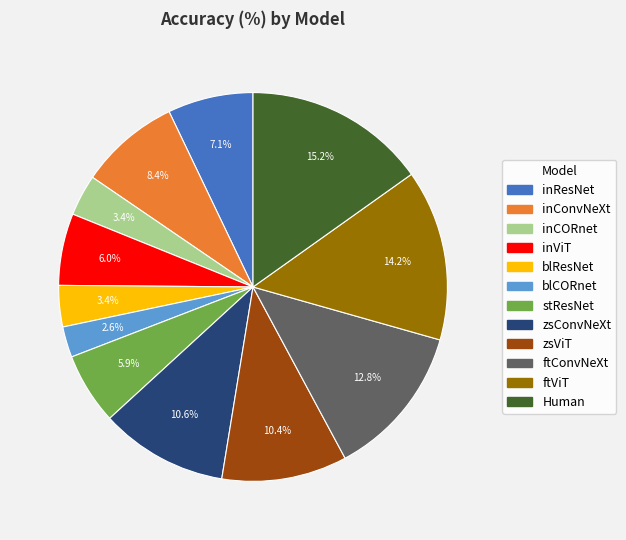

What percentage is NOT represented by inResNet?

92.9%